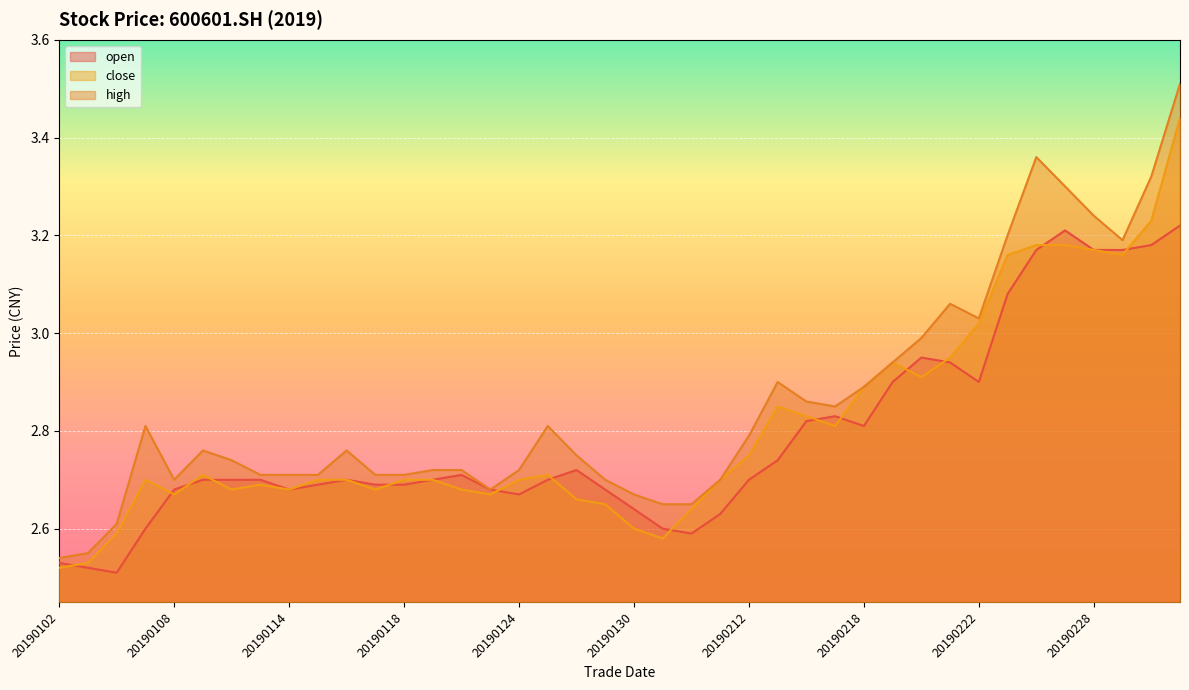

Is it true that high equals 2.7 at 20190122?

True